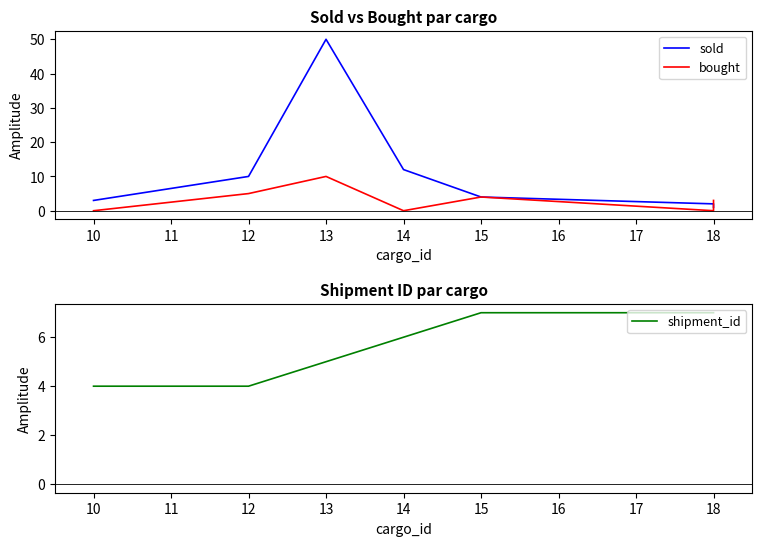

What is the average value of the shipment_id series?

6